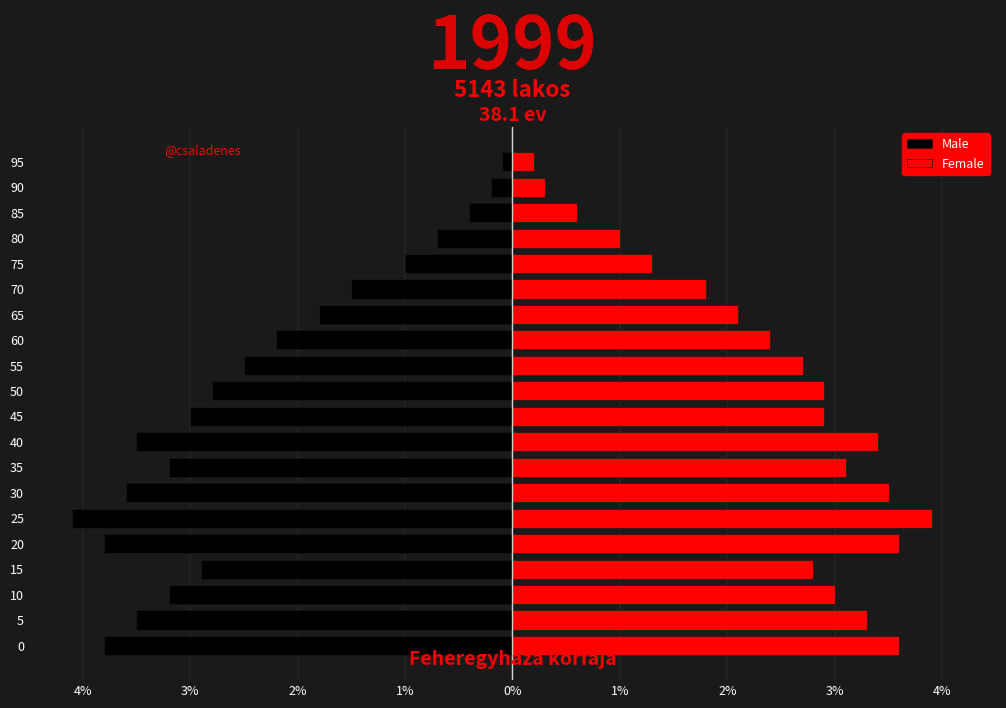

Which has a higher value, 40 or 65?

65